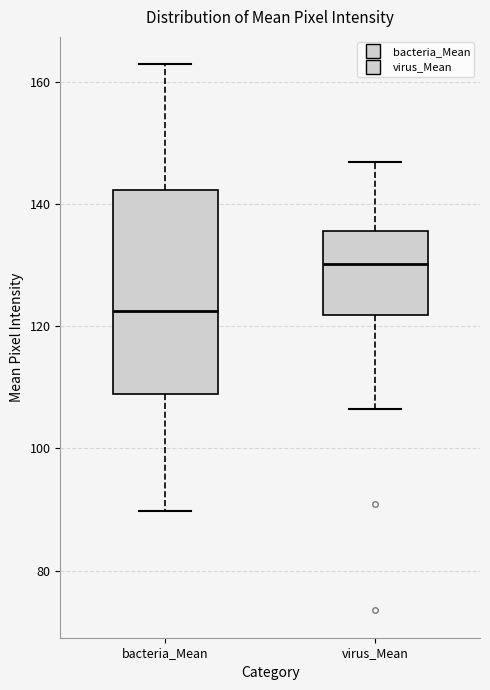

Reading left to right, read every box against the y-axis: the position of its median line, the range the box covers, and the ends of its whiskers. The values are not printed on the chart, so give them approximately, as read against the axis.

bacteria_Mean: median 122, box 108 to 142, whiskers 90 to 162
virus_Mean: median 130, box 122 to 136, whiskers 106 to 146